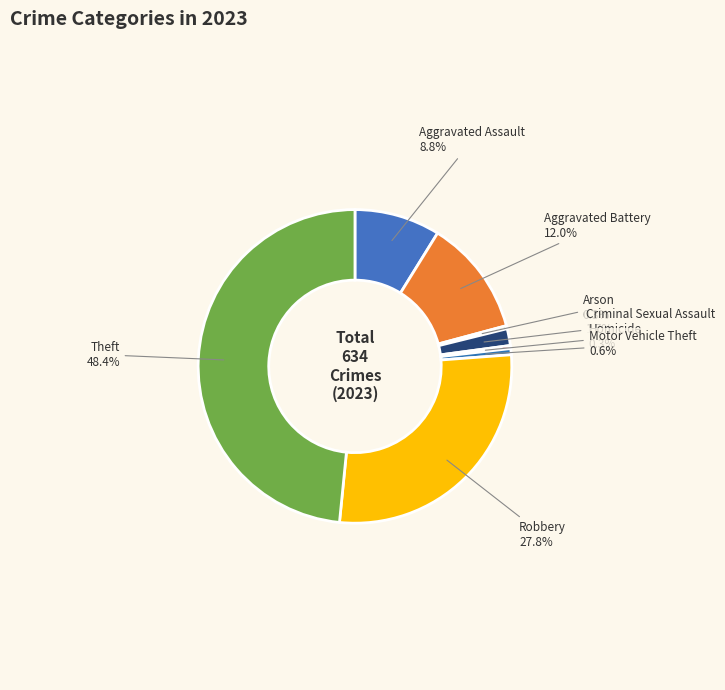

Count the number of slices in the pie.

8